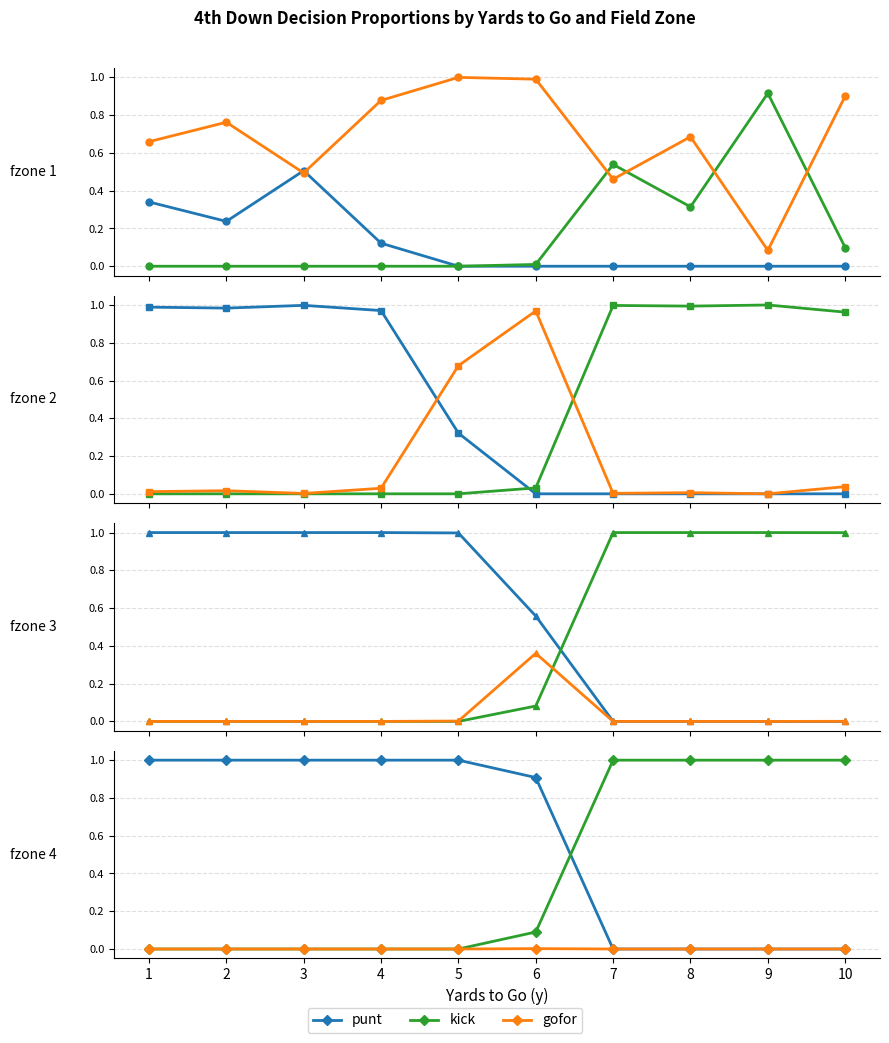

Count the number of categories in the chart.

10